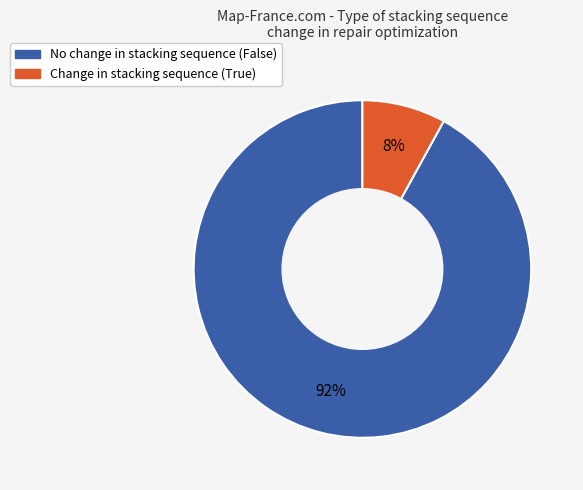

Is there any slice that represents more than half of the pie?

Yes